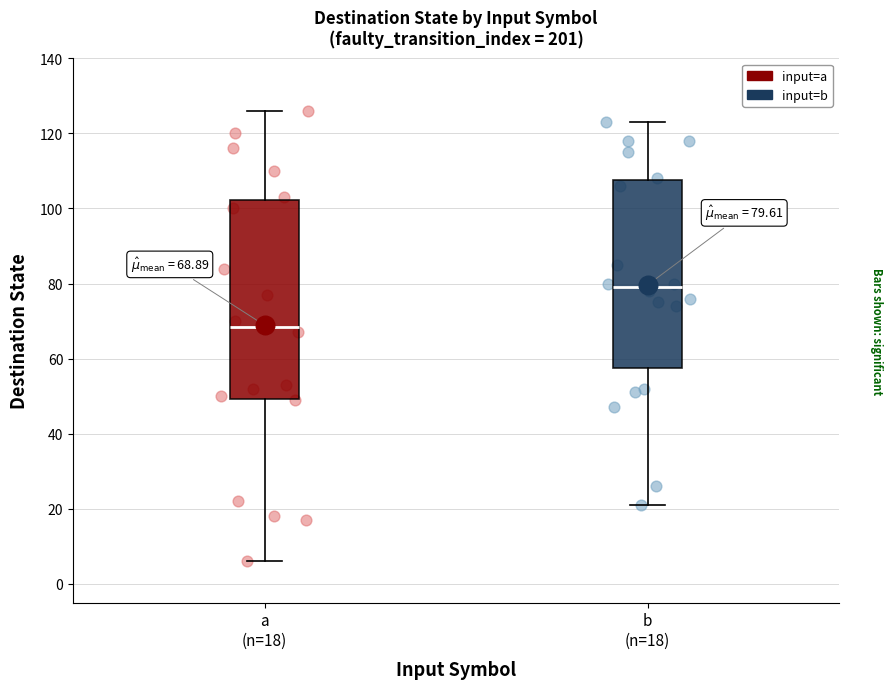

Comparing the boxes themselves (not the whiskers), which one is the tallest?

a (n=18)